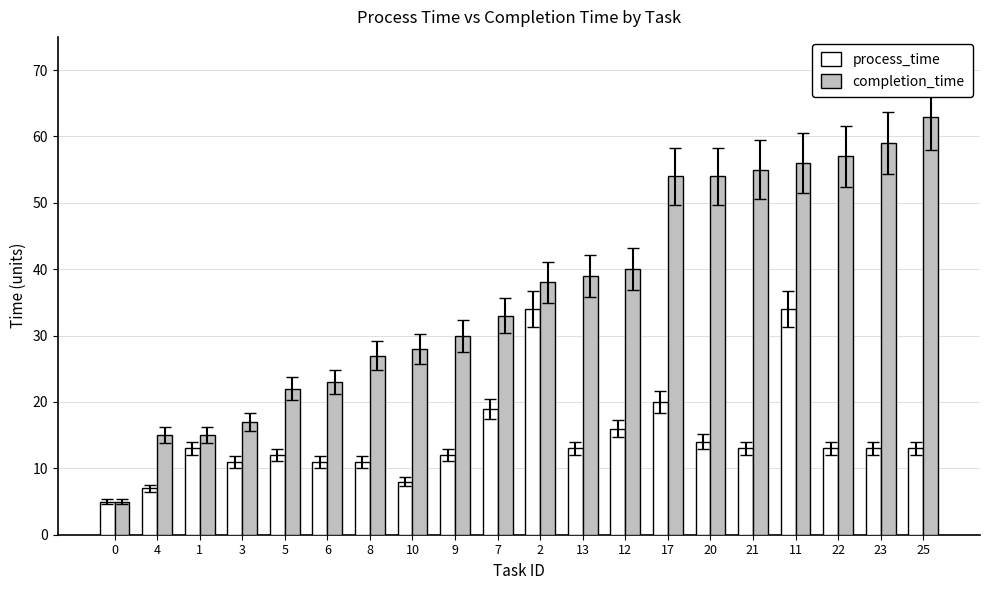

Which series changed the most between 17 and 20?

process_time